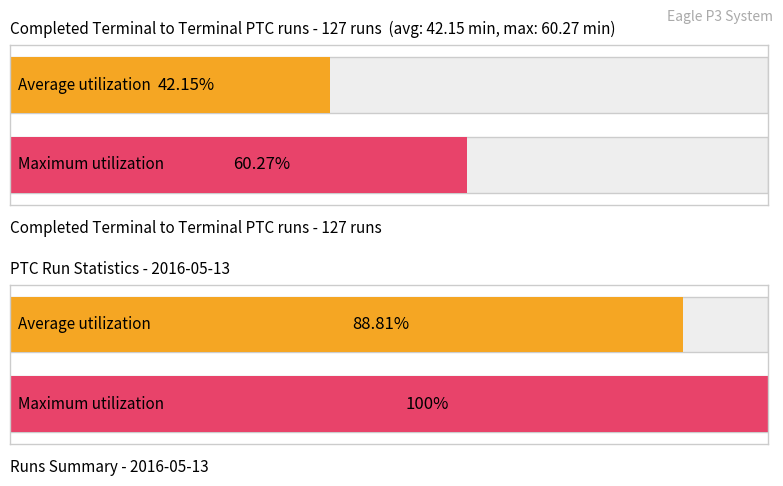

What are all the series names shown in the legend?

Average utilization, Maximum utilization